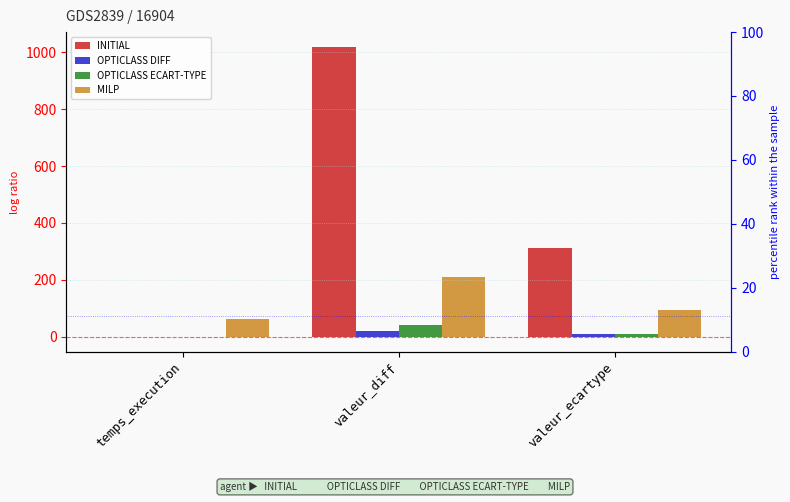

The MILP series shows 165.0 at valeur_ecartype. True or false?

False